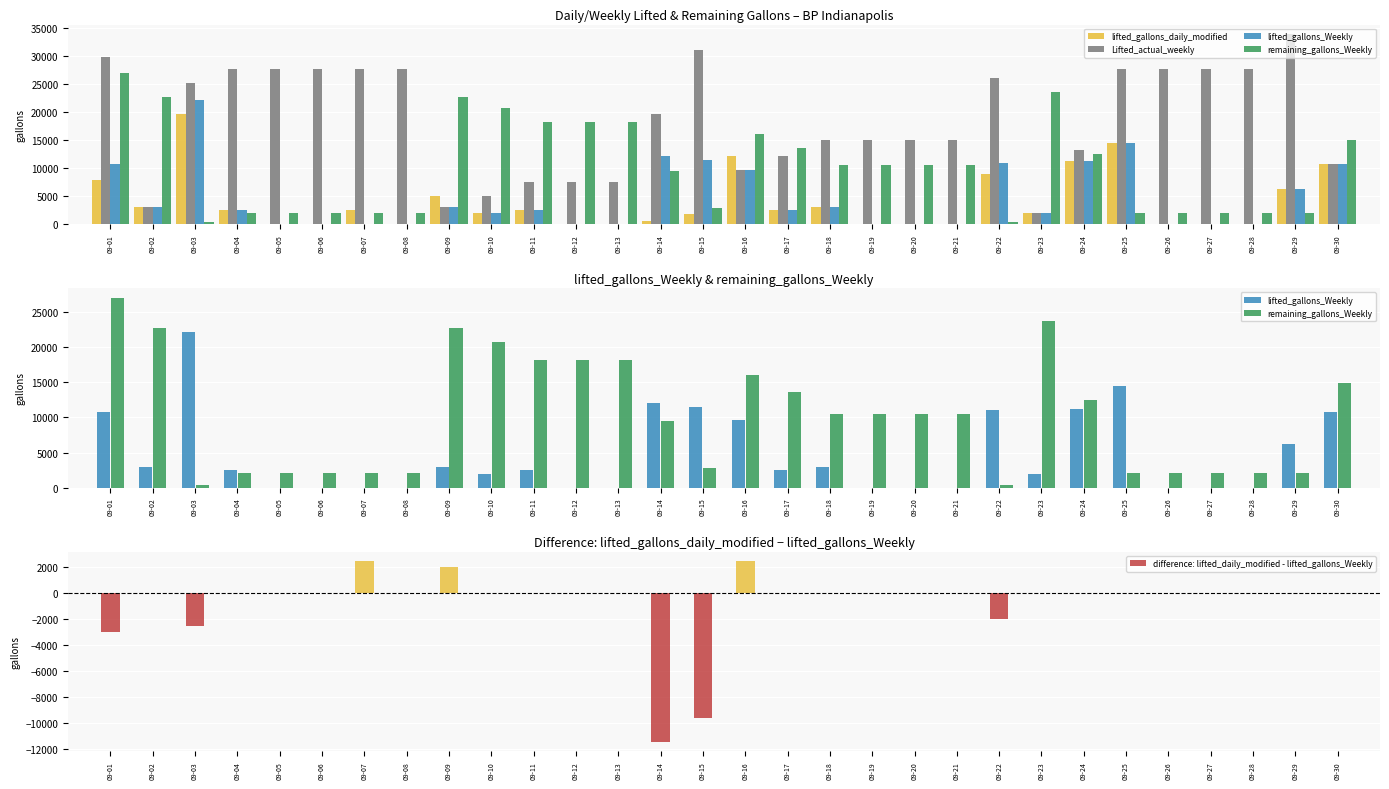

Which series has the largest range (max minus min)?

Lifted_actual_weekly